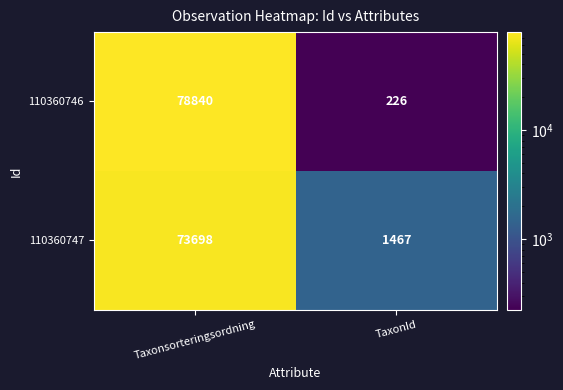

What is the total value across all series at TaxonId?

1693